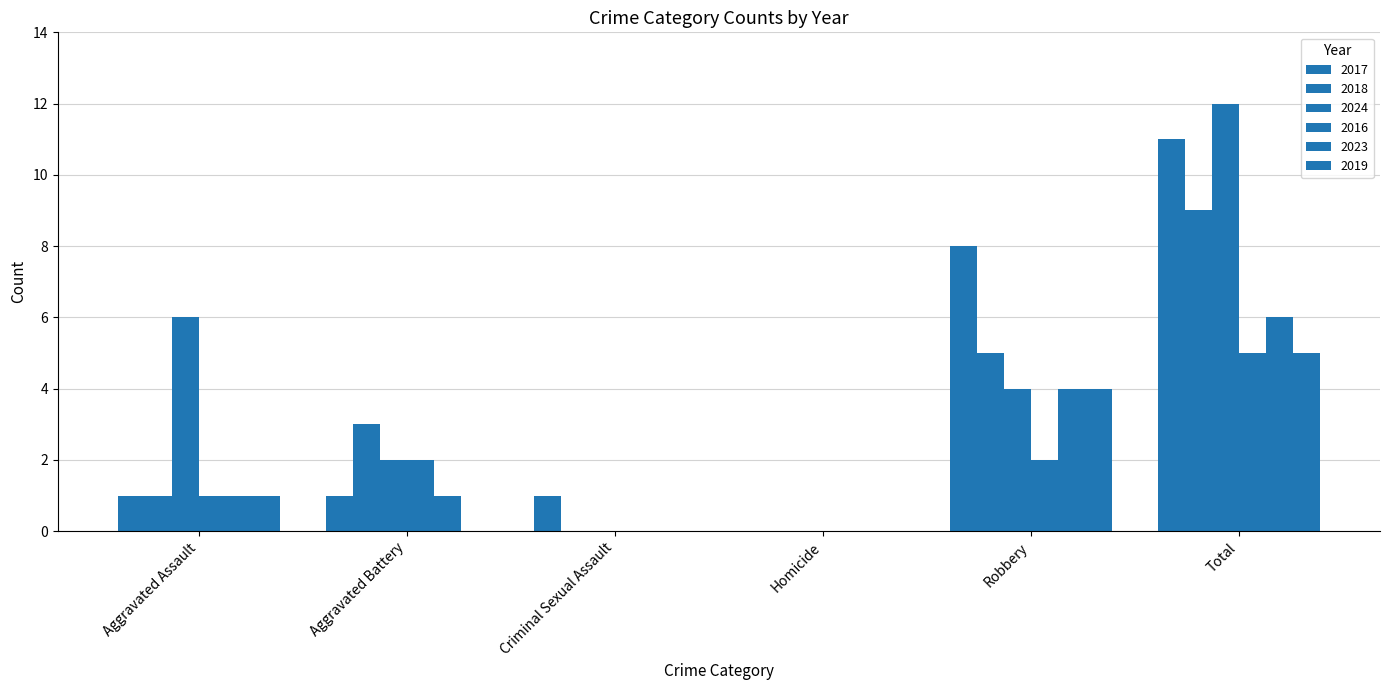

Reading left to right, list all the values displayed in this chart.

2017: 1	1	1	0	8	11
2018: 1	3	0	0	5	9
2024: 6	2	0	0	4	12
2016: 1	2	0	0	2	5
2023: 1	1	0	0	4	6
2019: 1	0	0	0	4	5